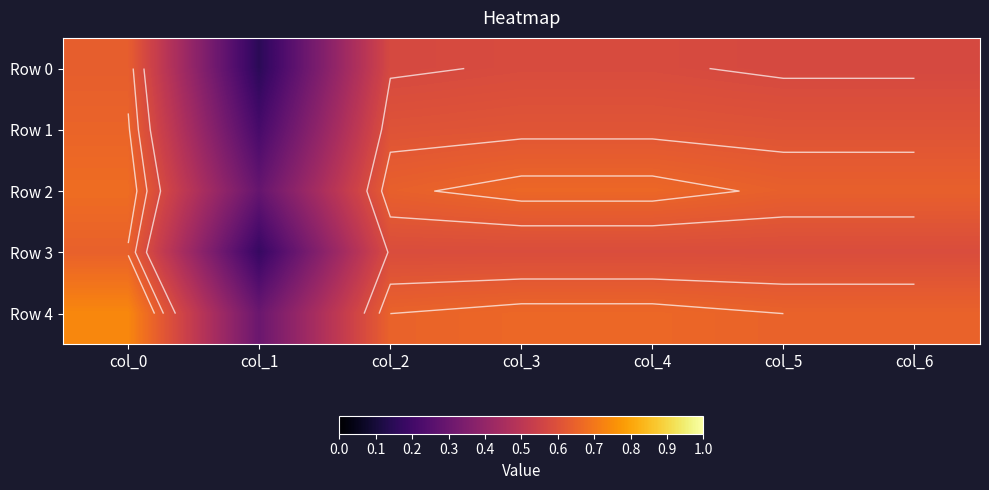

Which series has the largest total across all categories?

Row 4